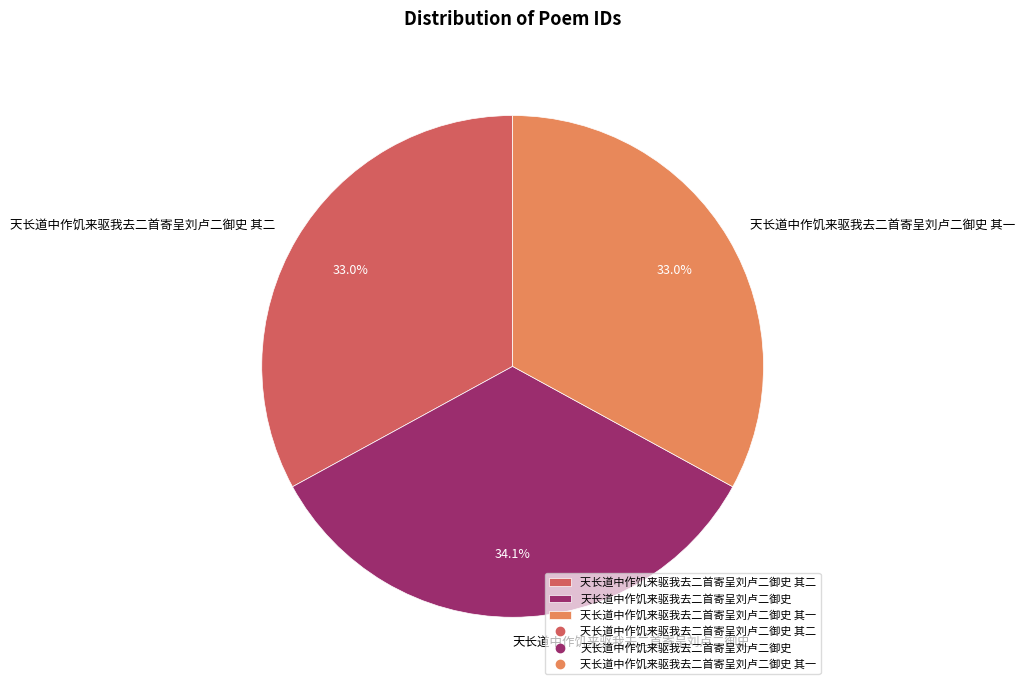

Do 天长道中作饥来驱我去二首寄呈刘卢二御史 其一 and 天长道中作饥来驱我去二首寄呈刘卢二御史 其二 together represent more than half of the pie?

Yes